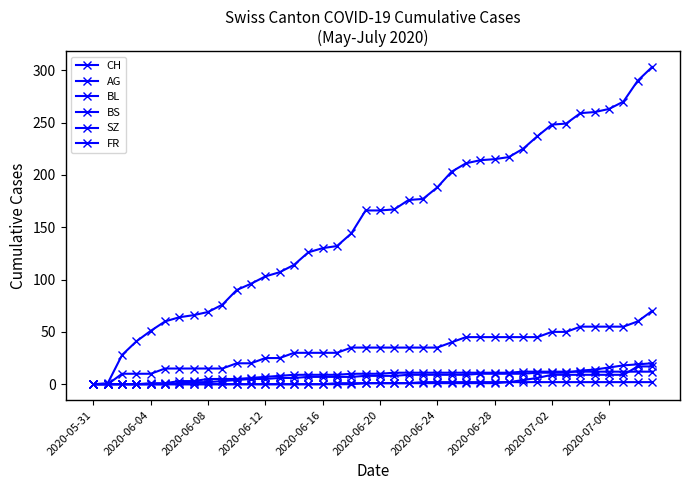

Is this an area chart (filled region under the line)?

No